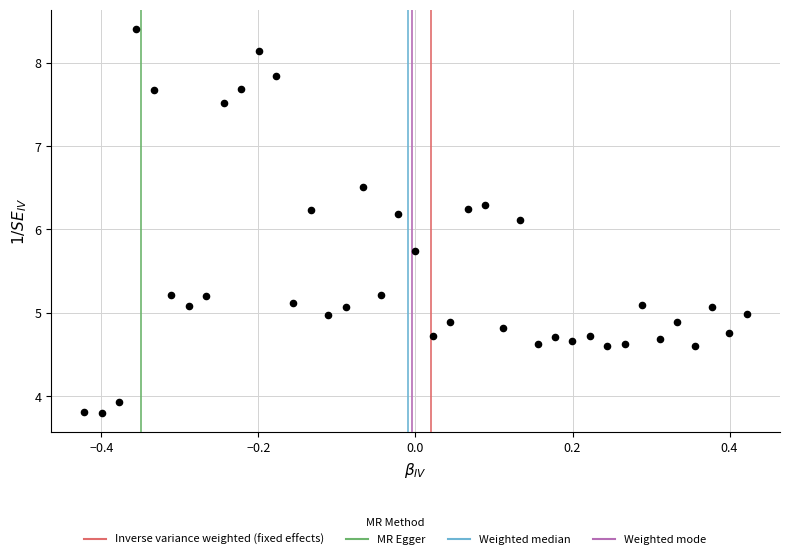

What Y value in the scatter plot is closest to 6?

6.1